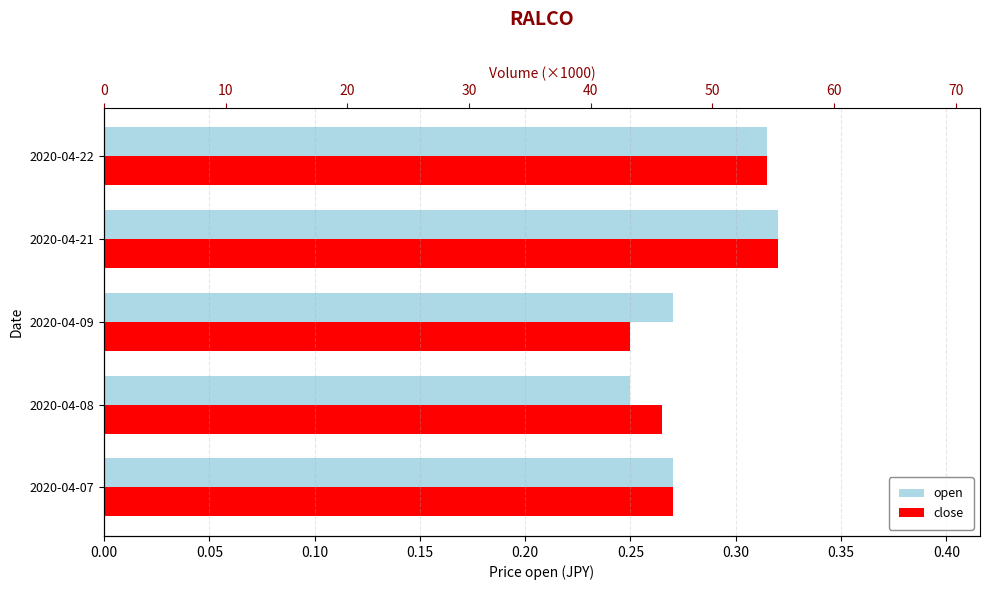

What is the value of the close bar at the 4th from the left?

0.3